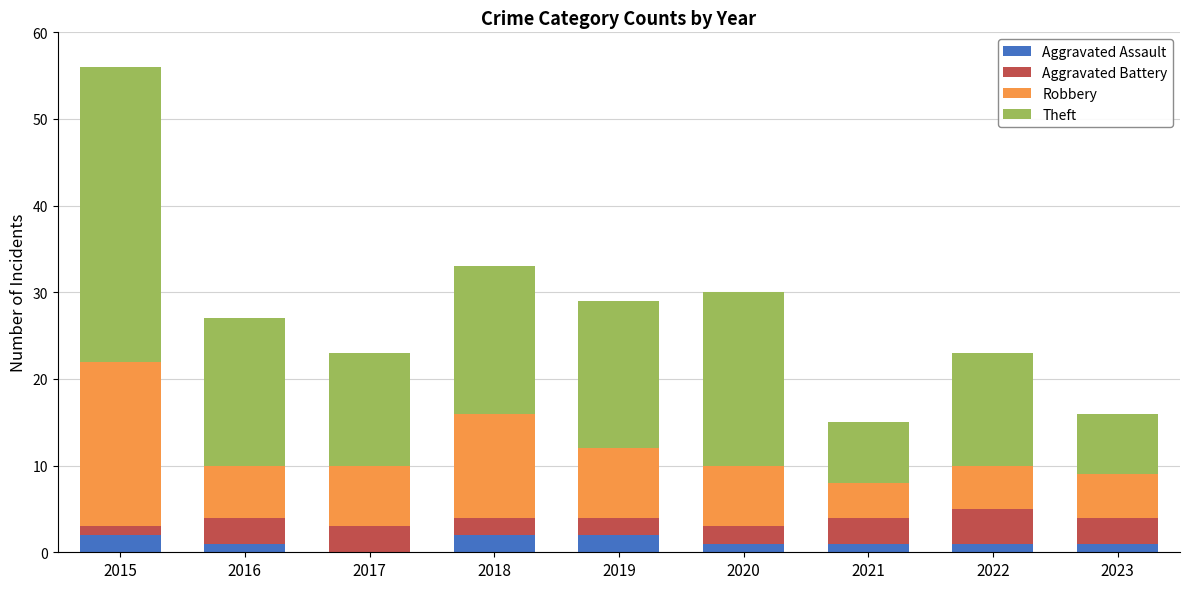

How many distinct data groups are displayed?

4